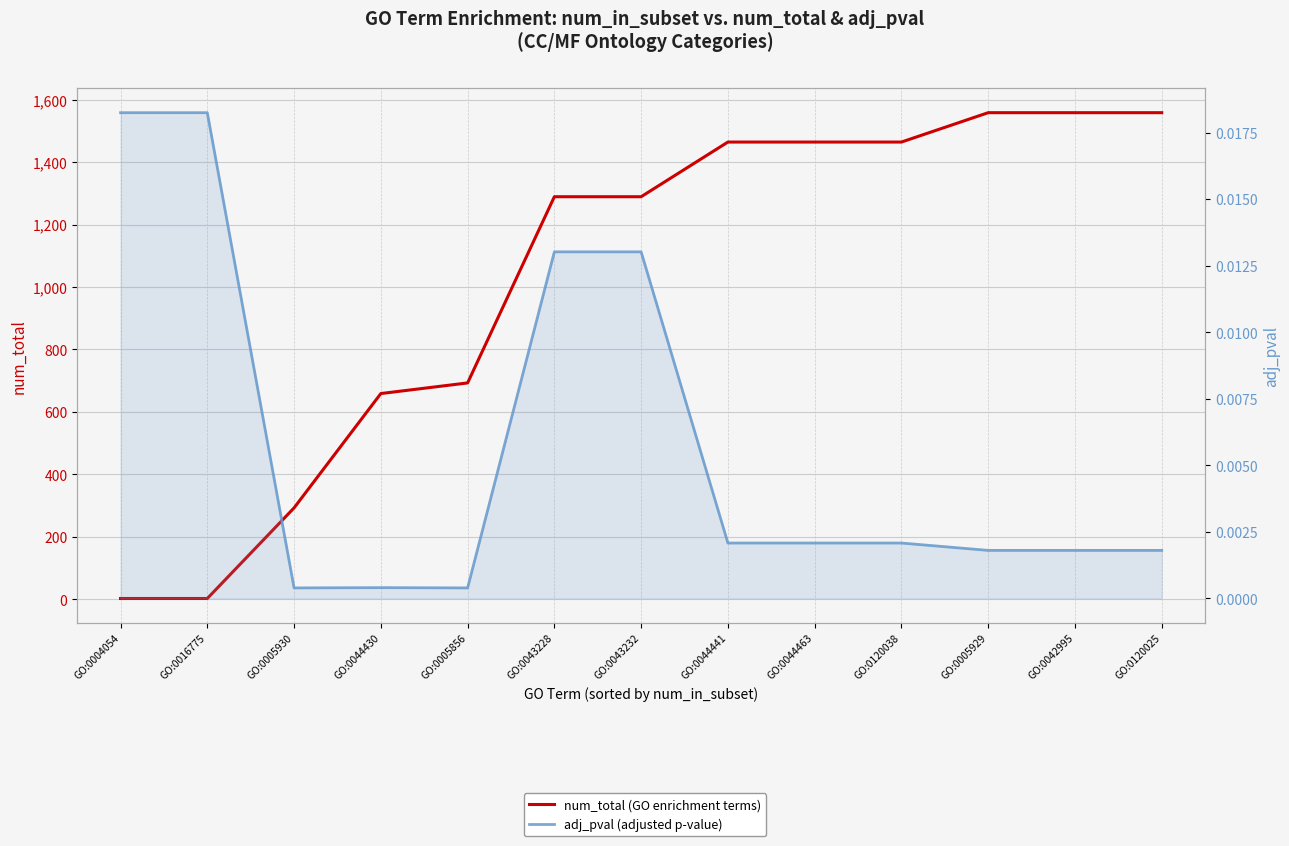

List the series in order of their peak value, highest first.

num_total (GO enrichment terms), adj_pval (adjusted p-value)